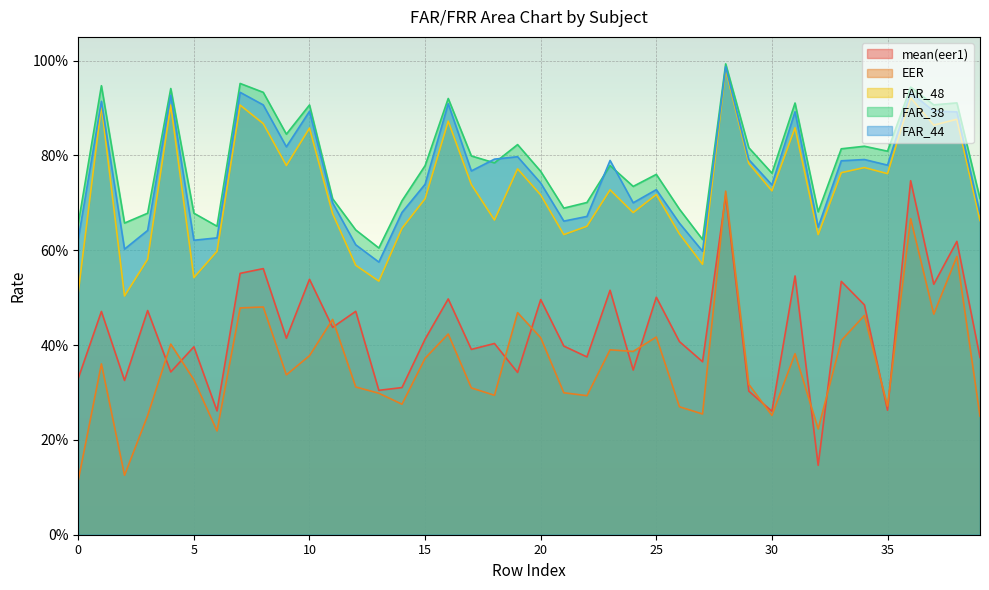

True or false: EER and FAR_44 intersect in this chart.

False